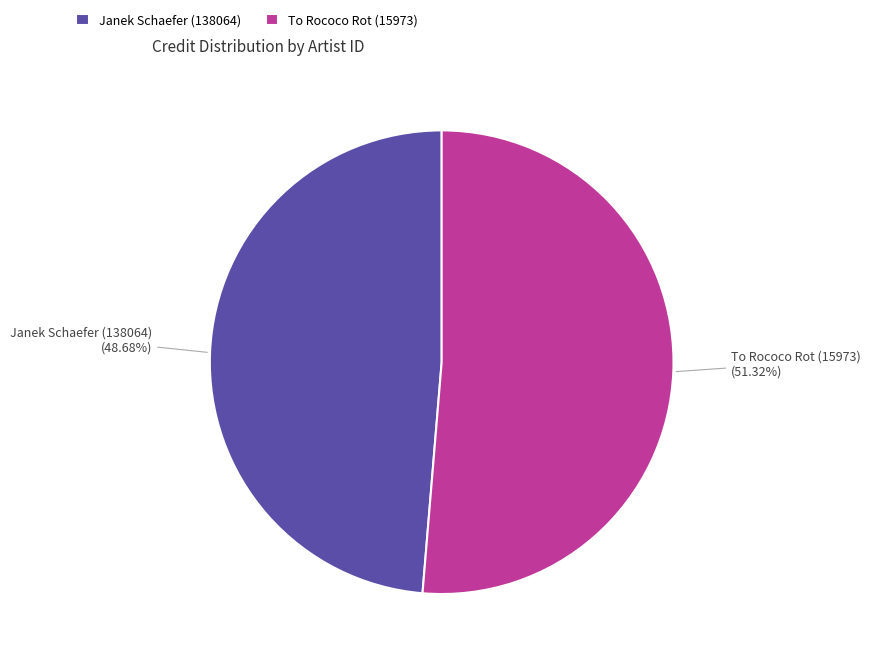

What is the largest slice in the pie chart?

To Rococo Rot (15973)